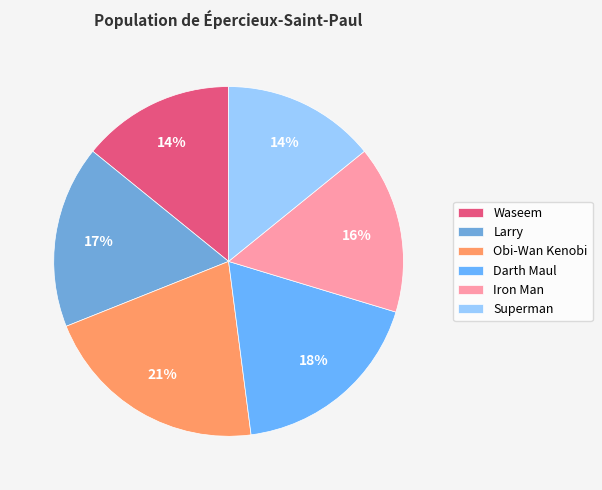

Count the number of slices in the pie.

6